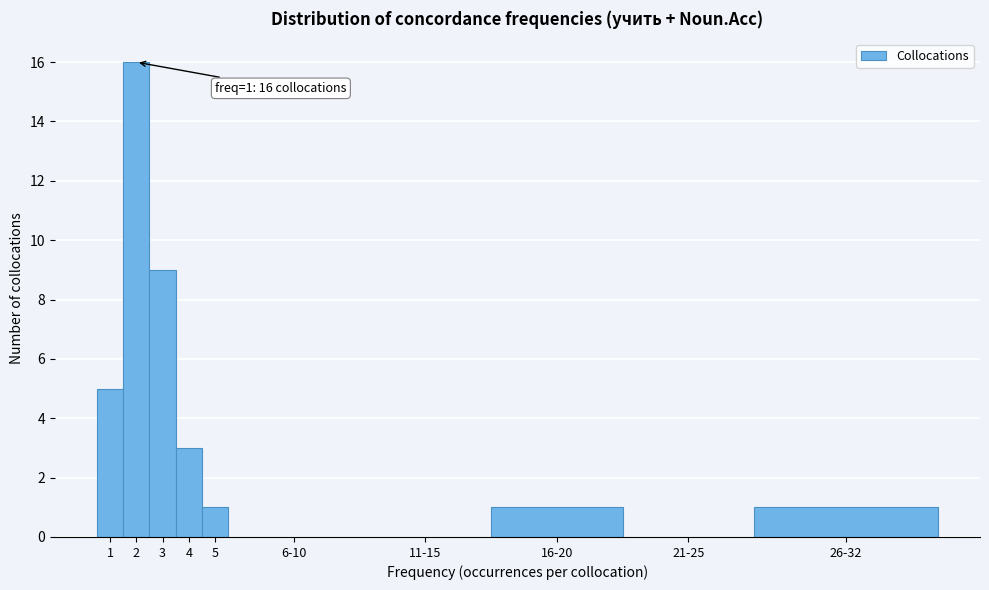

Reading left to right, what are all the values shown in this chart?

1=5	2=16	3=9	4=3	5=1	6-10=0	11-15=0	16-20=1	21-25=0	26-32=1